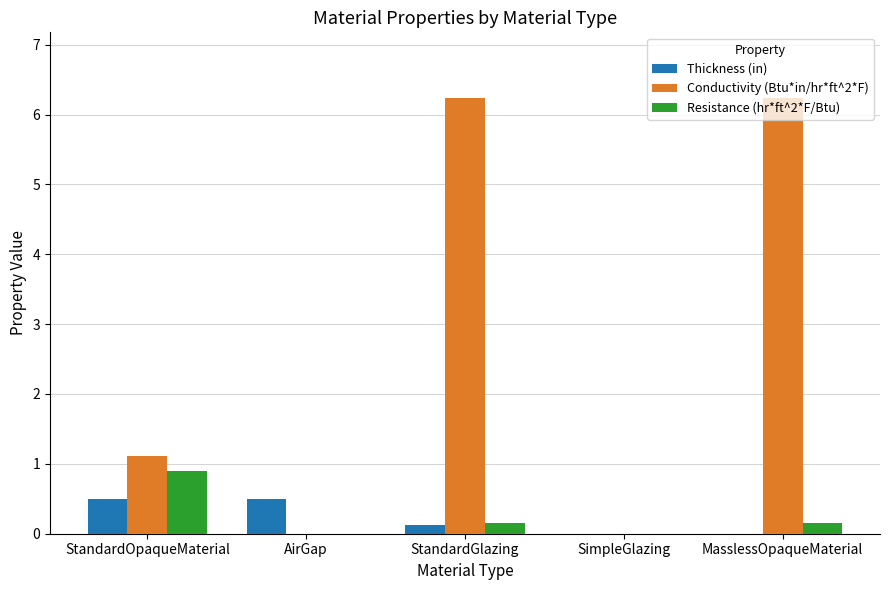

The Resistance (hr*ft^2*F/Btu) series shows 0.2 at MasslessOpaqueMaterial. True or false?

True